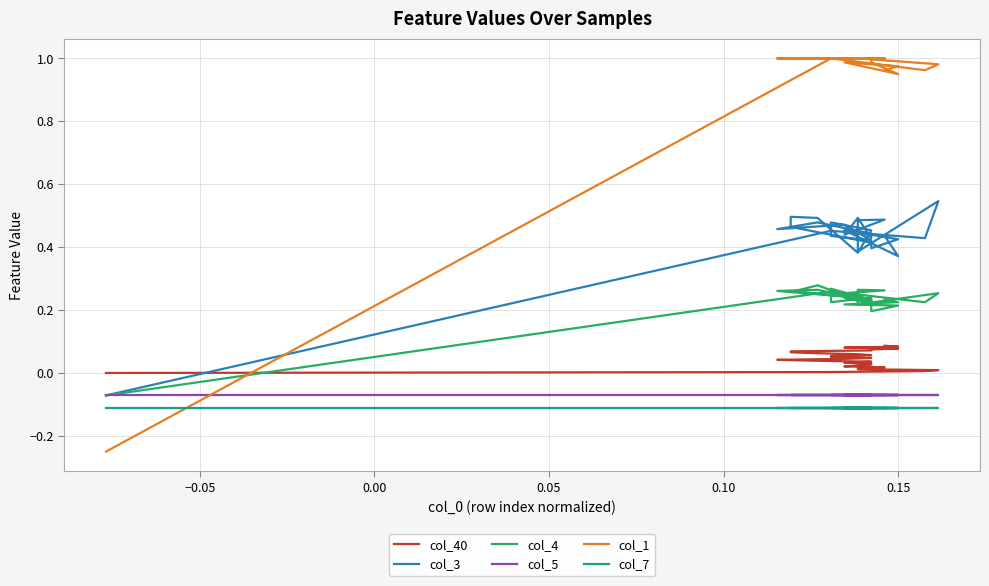

What is the total value across all series at 0.10?

1.4